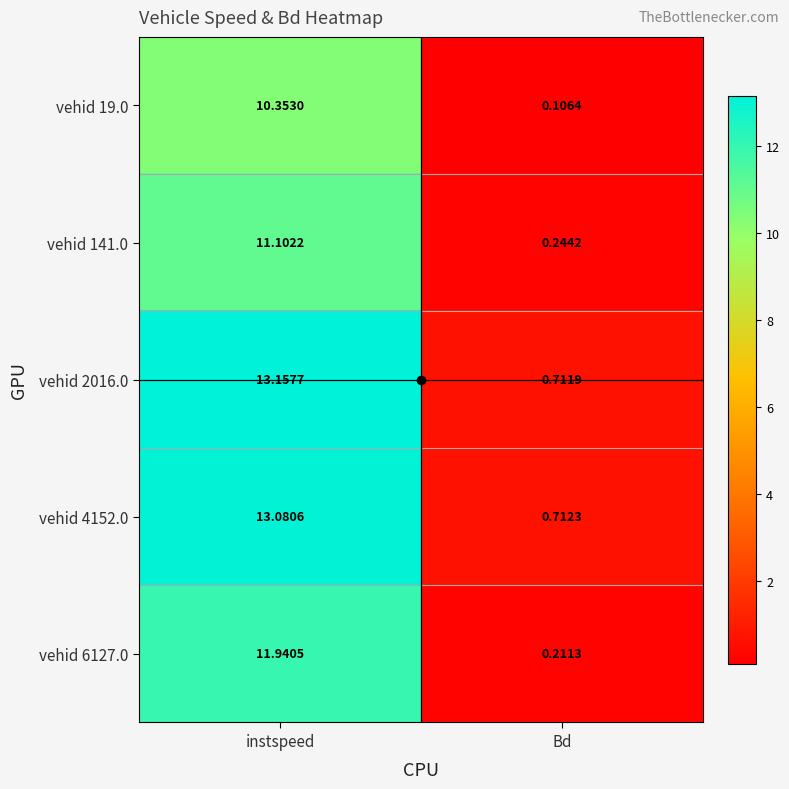

Where does the vehid 4152.0 series first go above 13?

instspeed